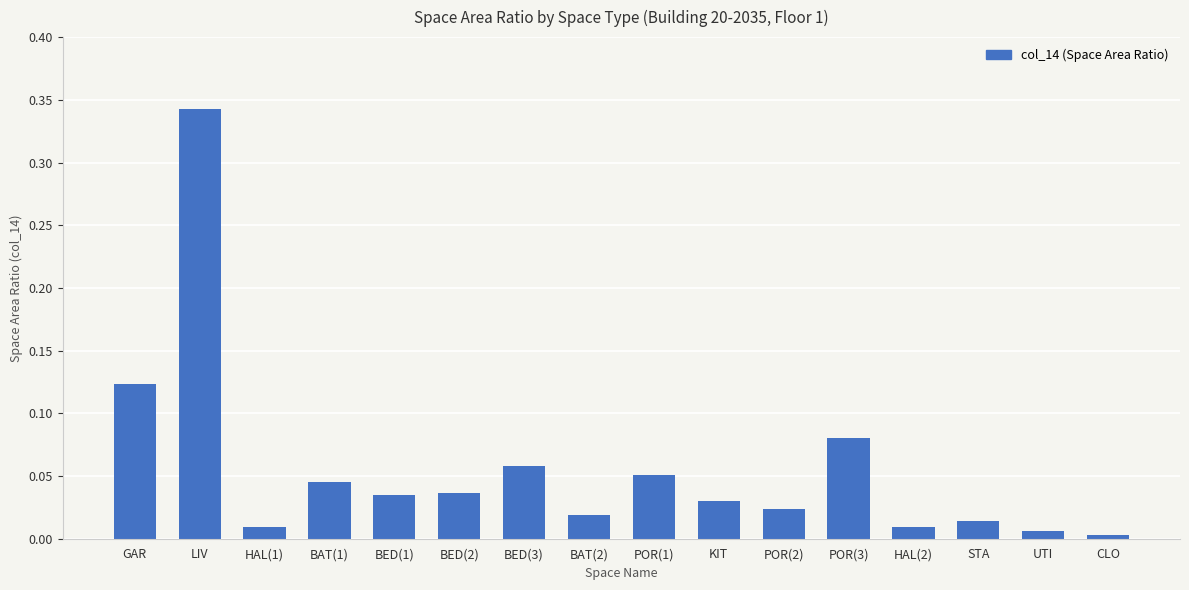

Which label corresponds to the largest value in the chart?

LIV